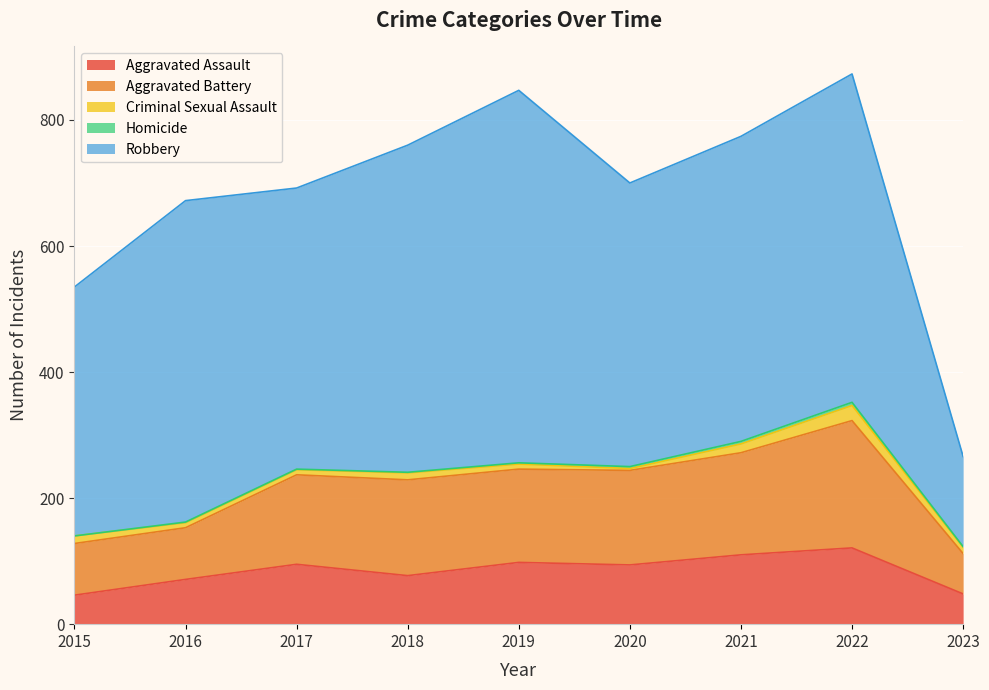

True or false: Robbery and Aggravated Assault cross at least once.

False